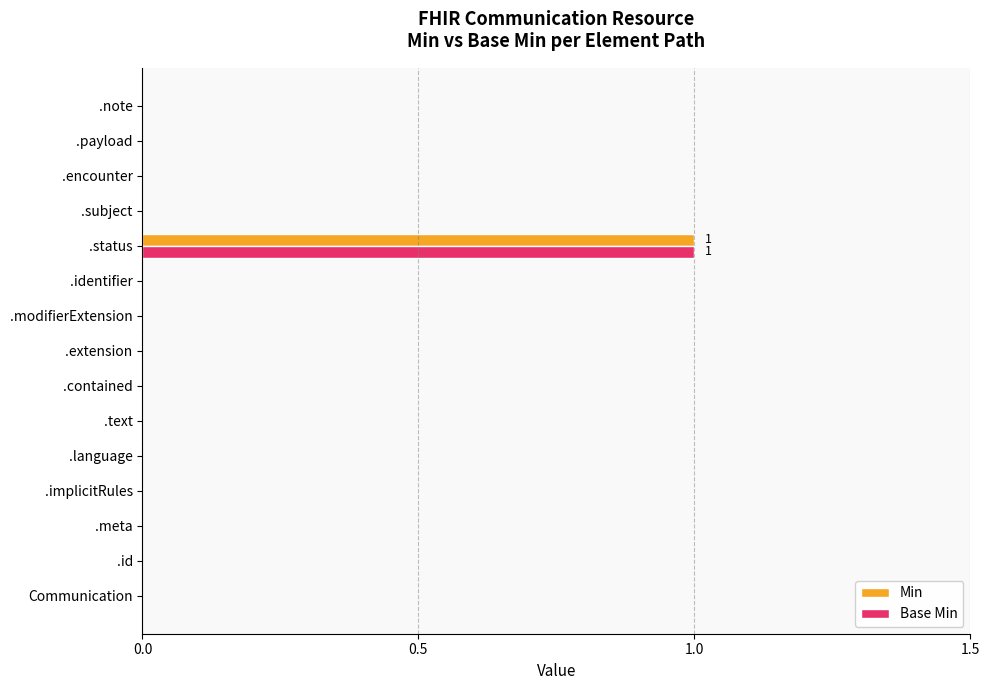

The Min series shows 1 at .language. True or false?

False